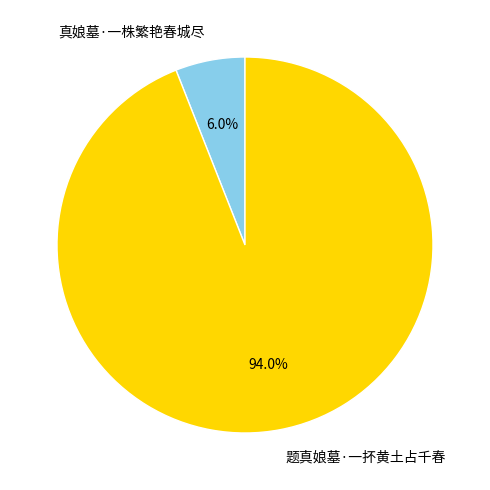

What percentage is the 真娘墓·一株繁艳春城尽 slice, to the nearest percent?

6%